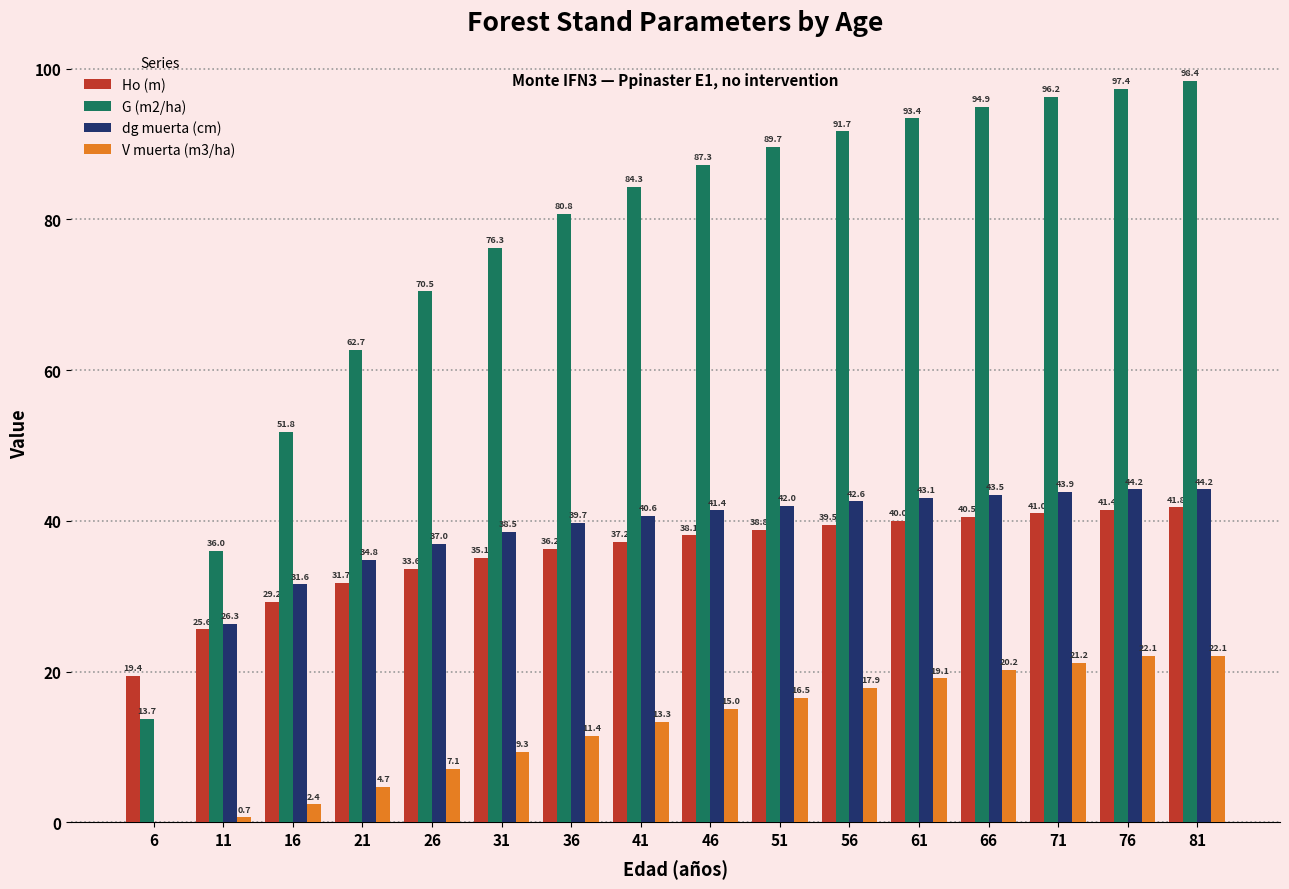

What is the highest value of the G (m2/ha) series?

98.4